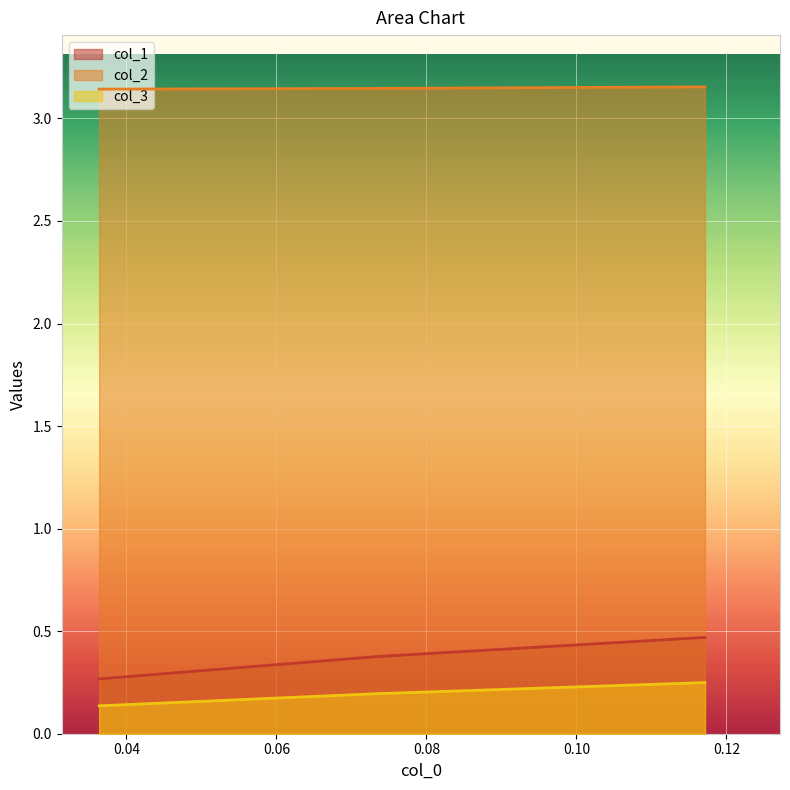

Rank the series by their maximum value, from lowest to highest.

col_3, col_1, col_2